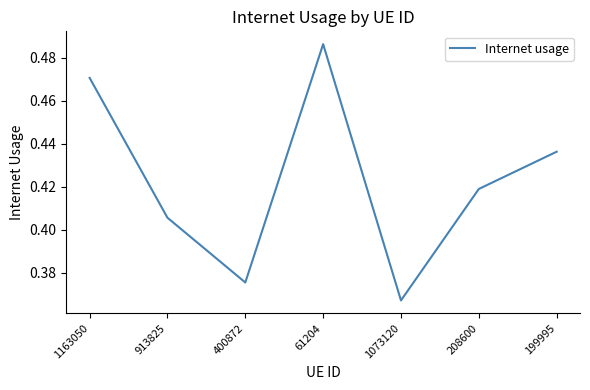

True or false: the data shows 0.2 at 913825.

False